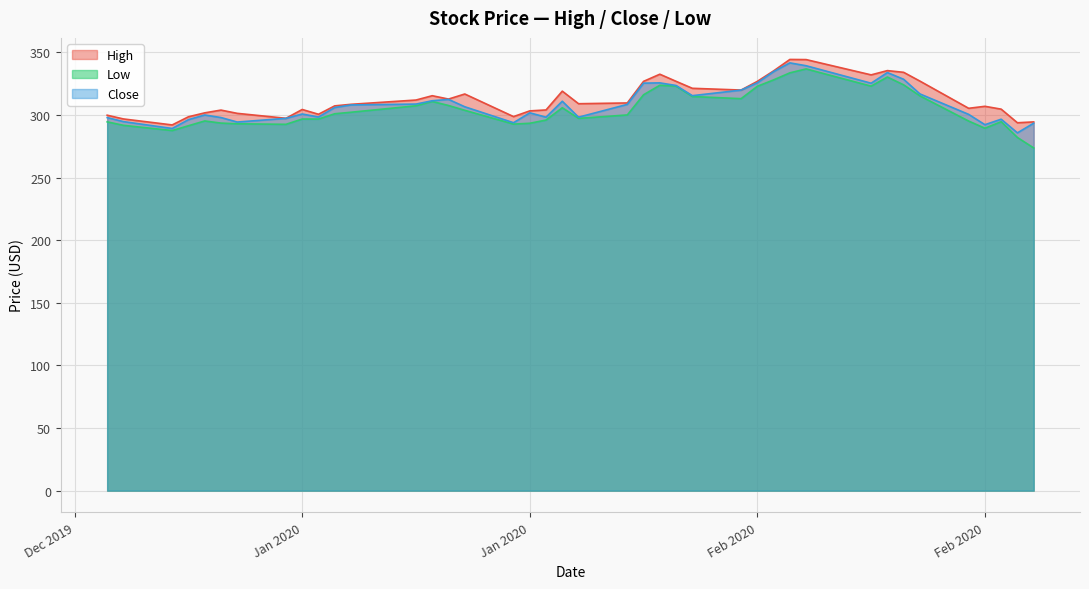

What is the sum of all Close values?

12354.7